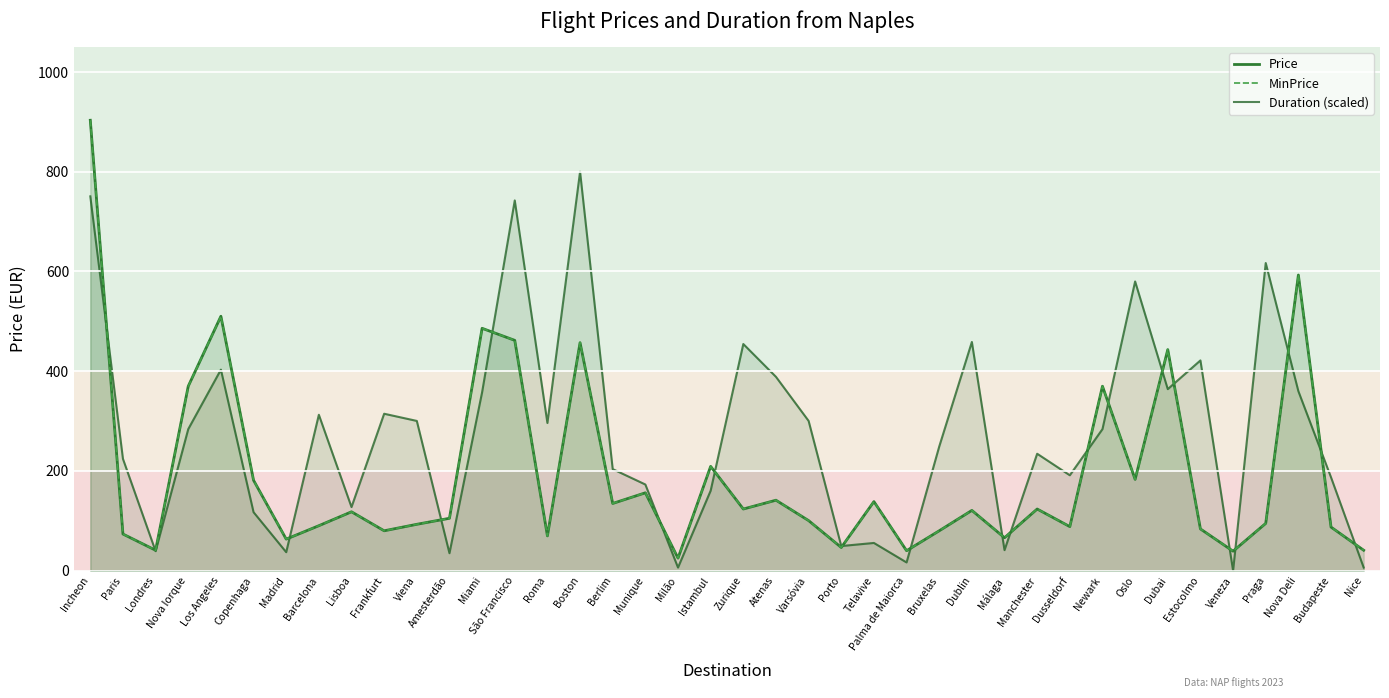

Does the chart display data point markers on the line(s)?

No